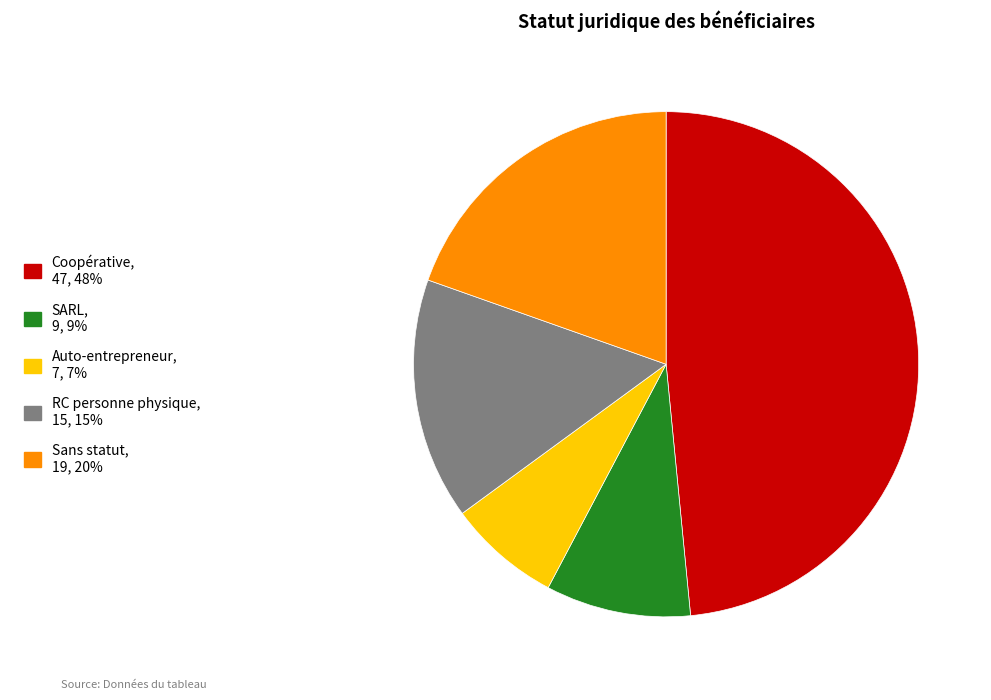

Is it true that Coopérative is 48% of the pie?

True